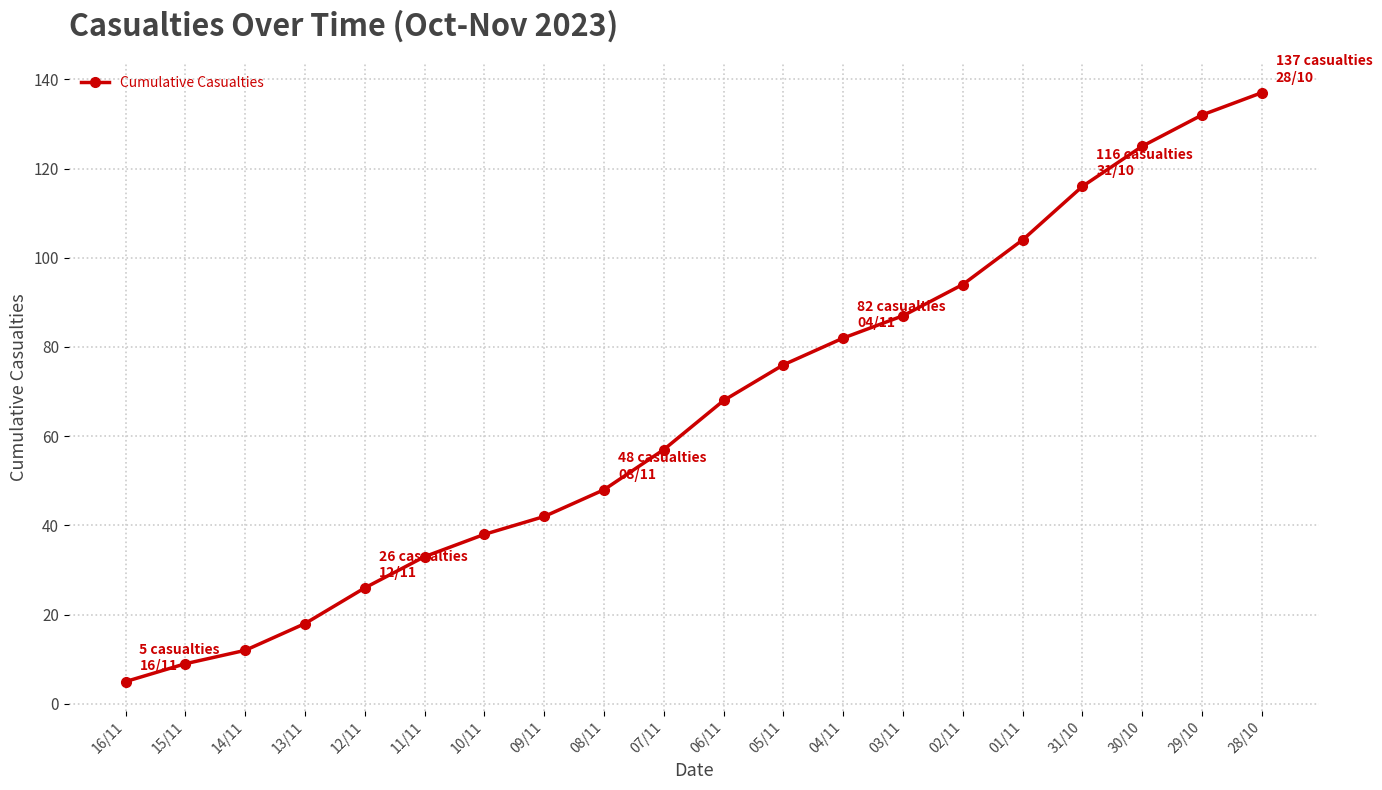

True or false: the data has more than 0 interior local peaks.

False